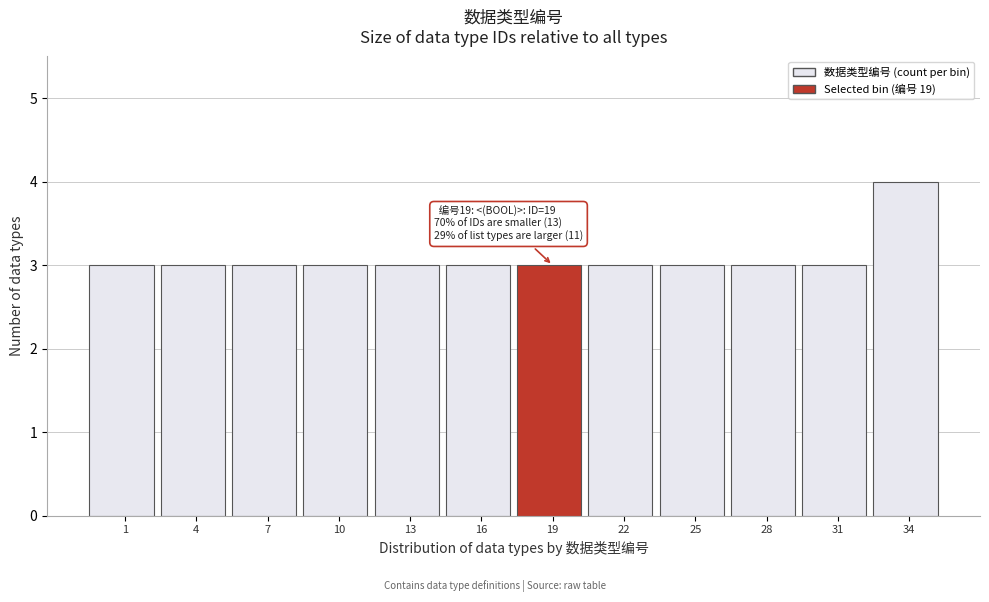

Reading right to left, transcribe all the data shown in this chart.

4	3	3	3	3	3	3	3	3	3	3	3